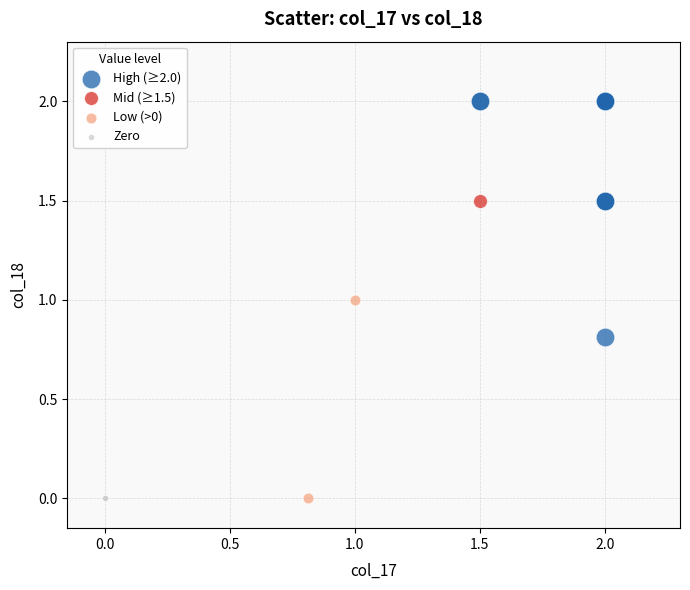

What are all the series names shown in the legend?

High (≥2.0), Mid (≥1.5), Low (>0), Zero